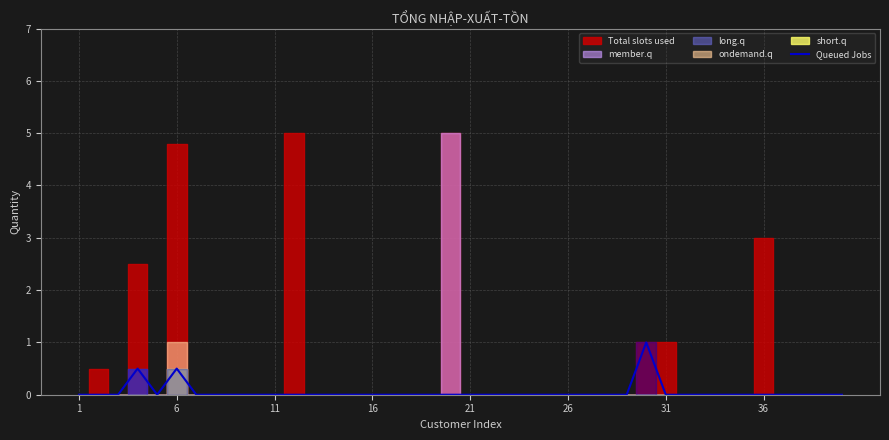

What is the maximum value for Queued Jobs?

1.0